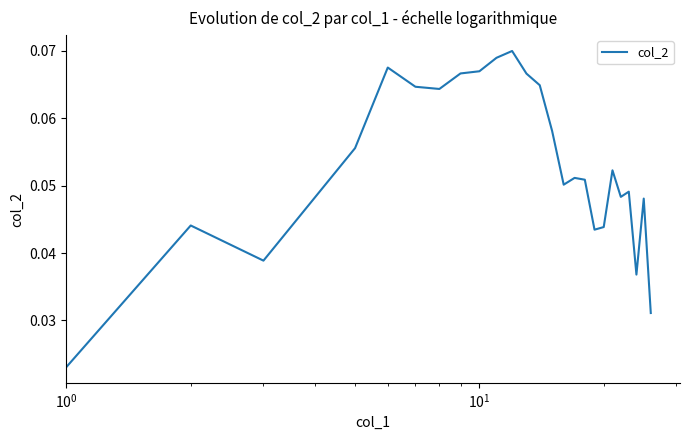

How many points are lower than both their immediate neighbors (excluding endpoints)?

6